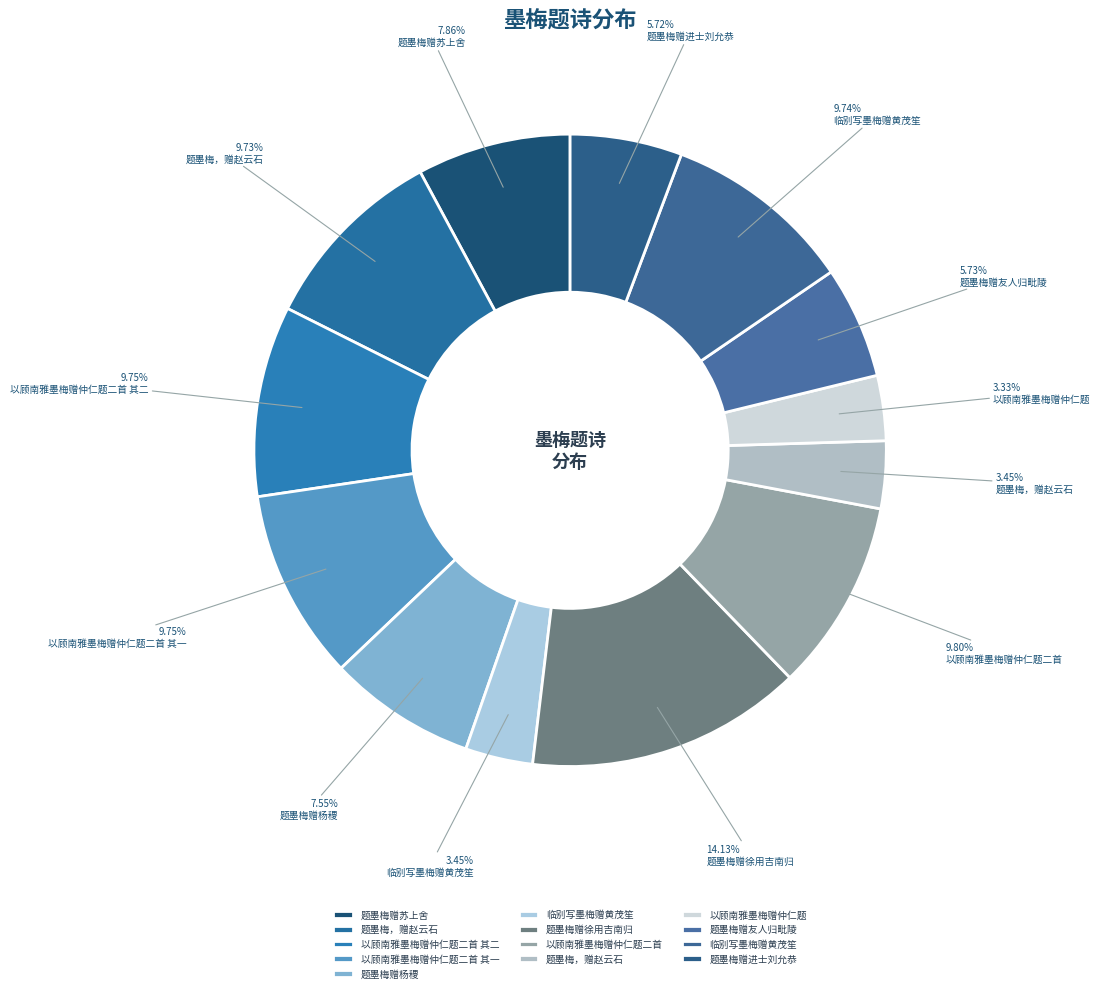

How many segments does this pie chart have?

13